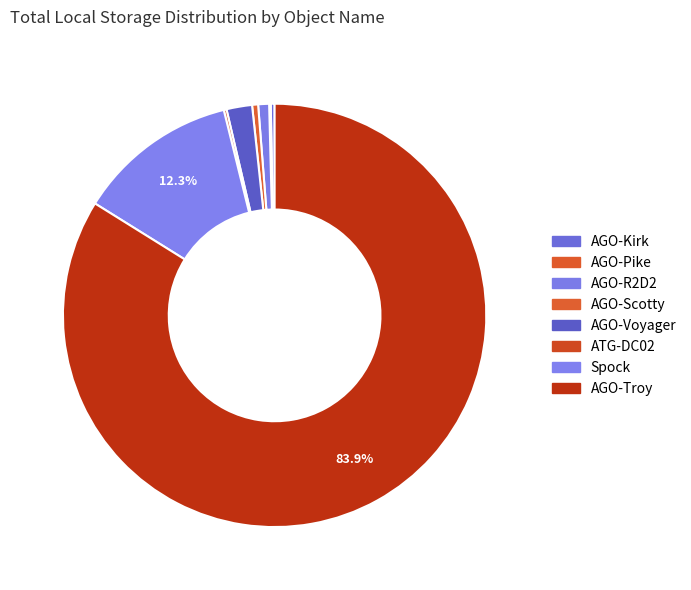

To the nearest percent, what is the difference between the ATG-DC02 and AGO-Troy slice percentages?

84%